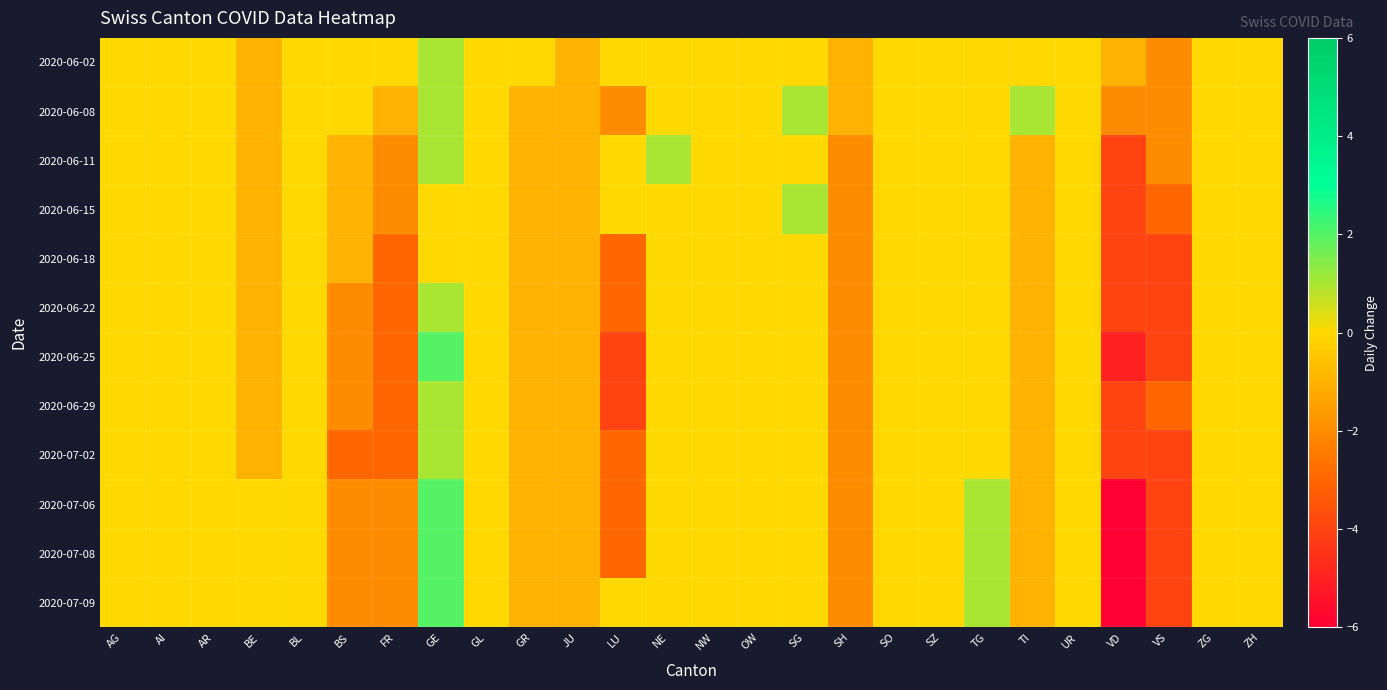

Between AG and SG, which is larger?

AG